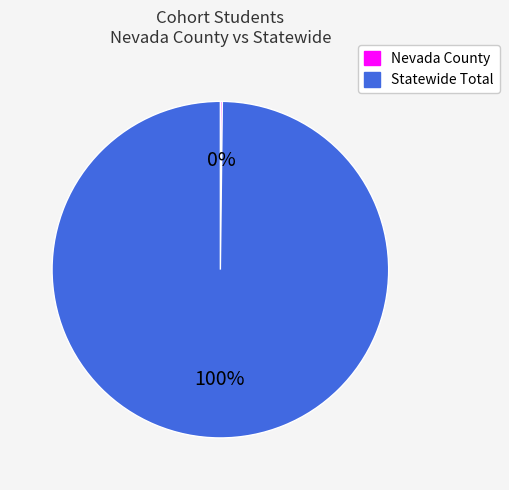

Does Statewide Total account for over 50% of the chart?

Yes